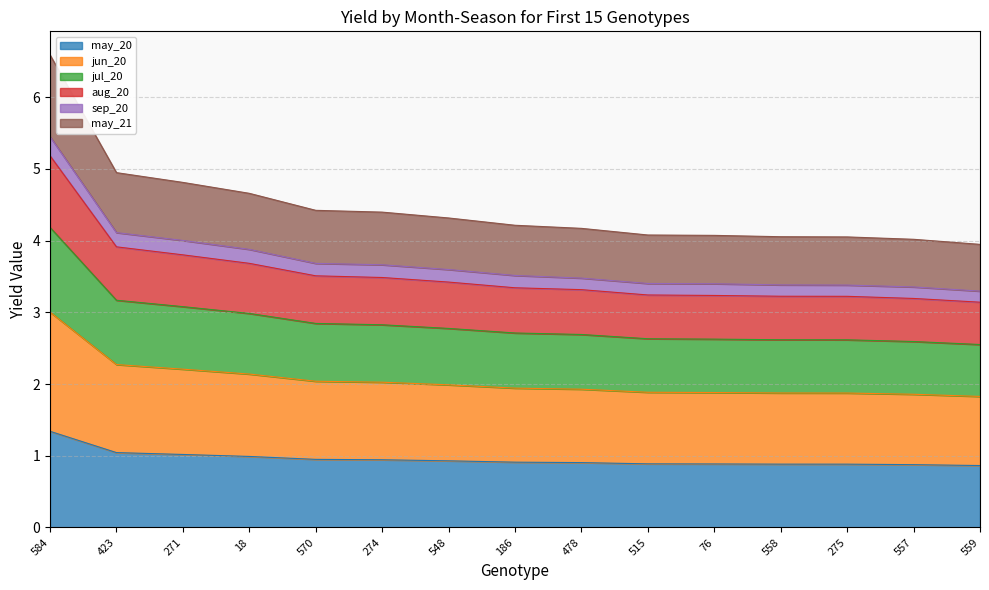

What are all the series names shown in the legend?

may_20, jun_20, jul_20, aug_20, sep_20, may_21